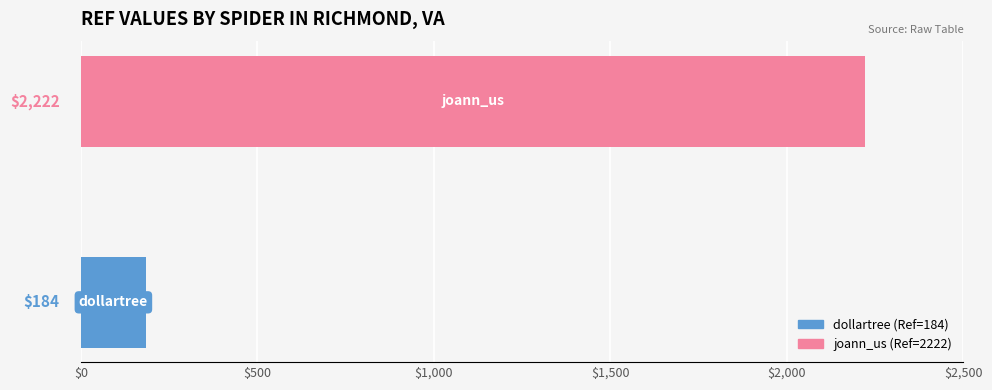

How many distinct data groups are displayed?

1